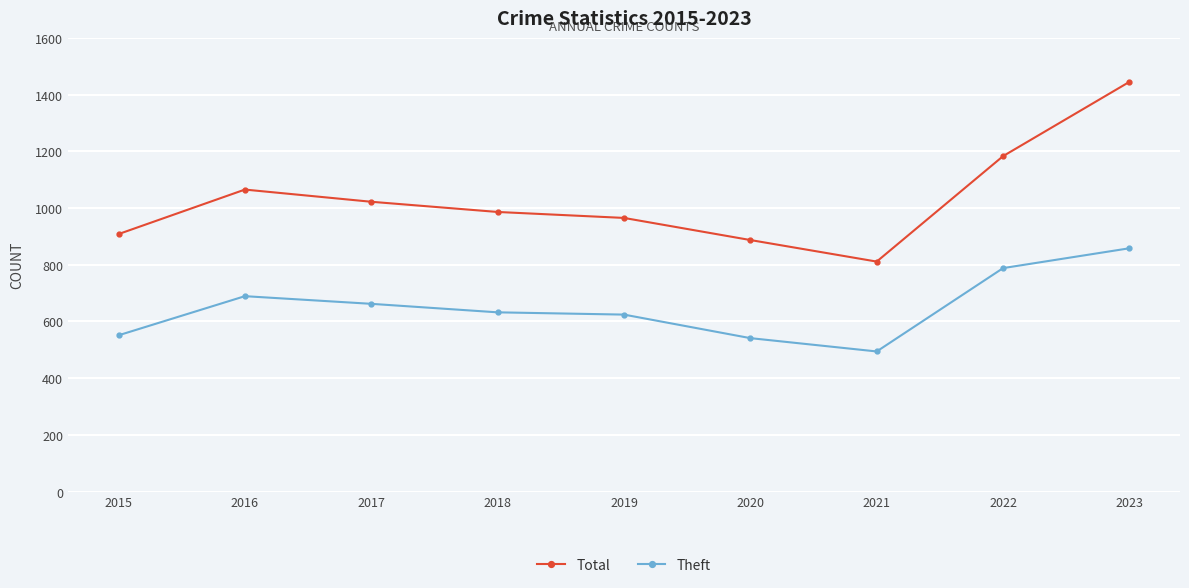

What is the value of the Theft point at the 5th from the left?

624